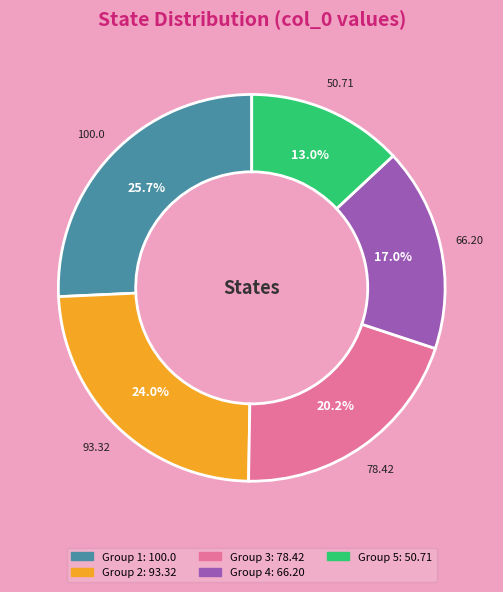

Does any single category account for the majority?

No